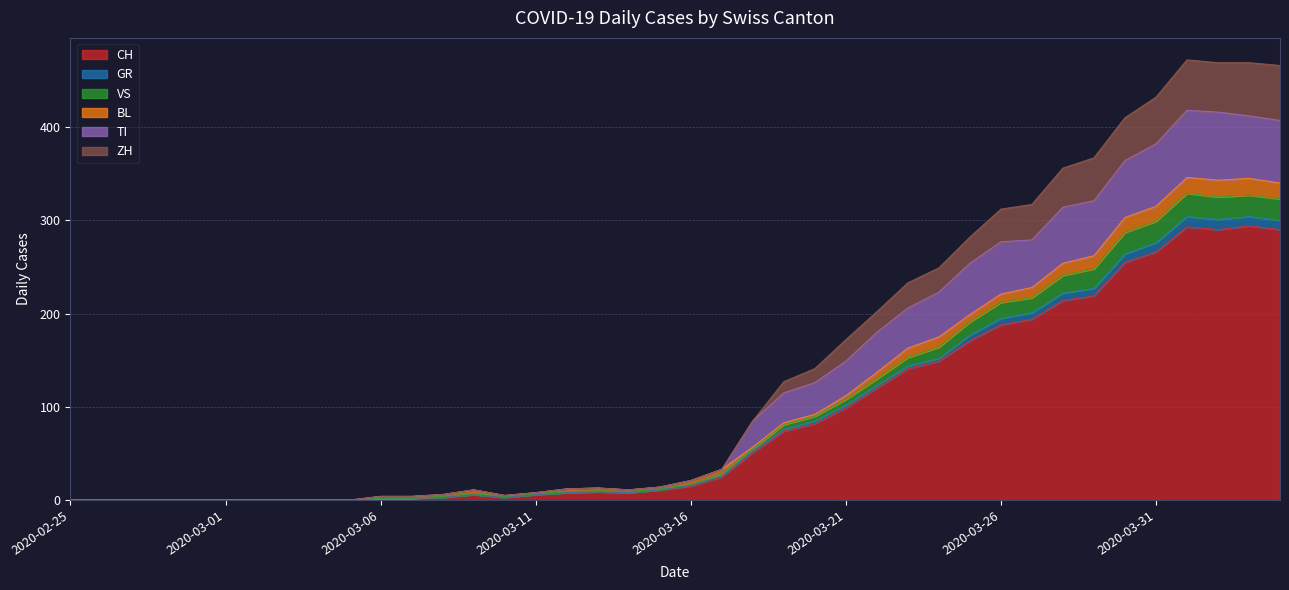

True or false: ZH and VS cross at least once.

False